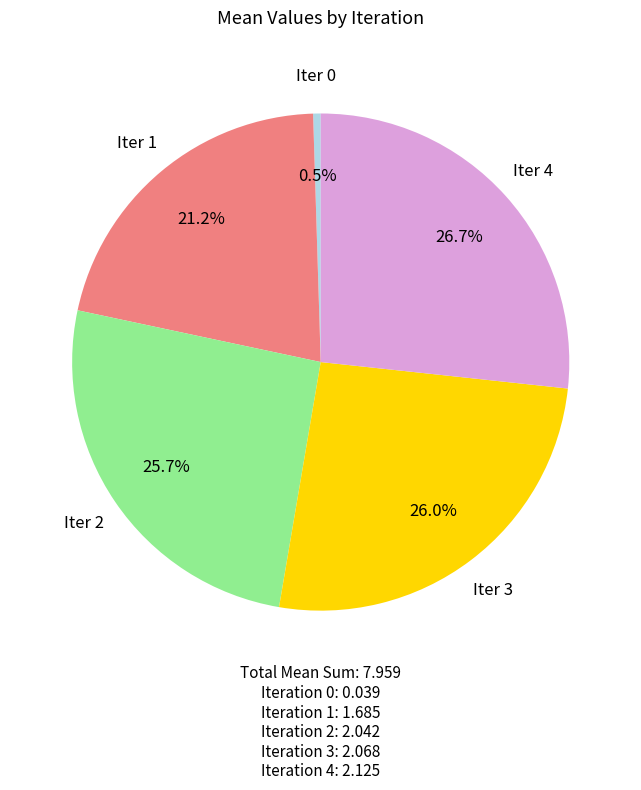

How many slices are in this pie chart?

5